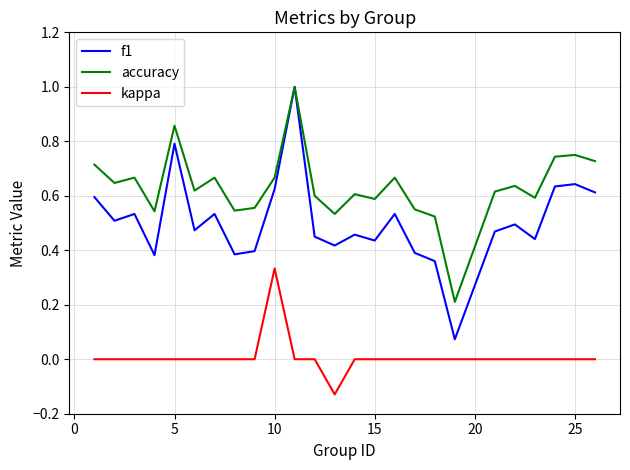

Which series has the widest spread of values?

f1